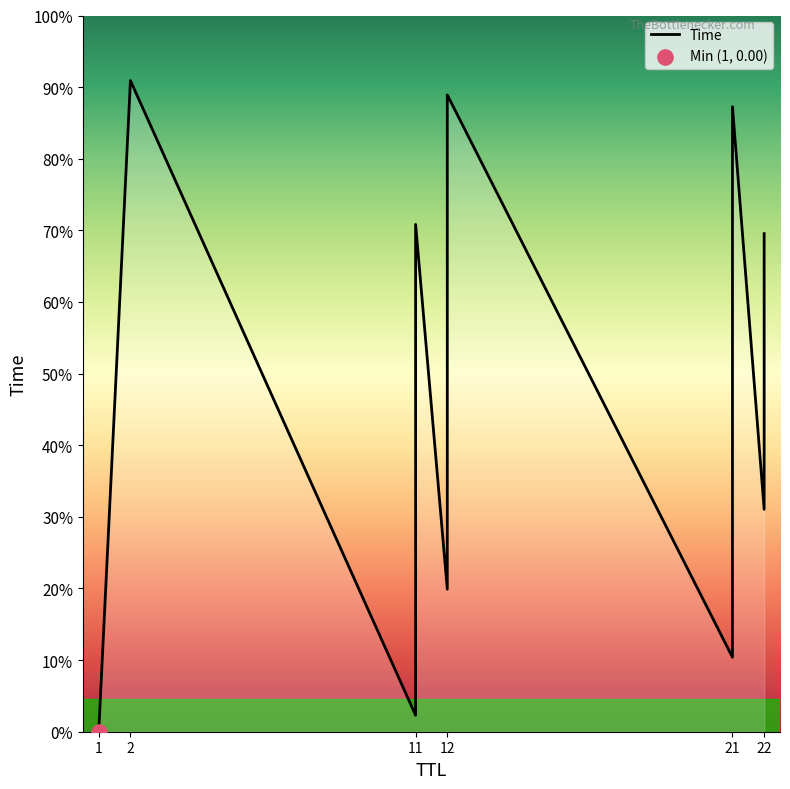

Which has a higher value, 12 or 22?

12